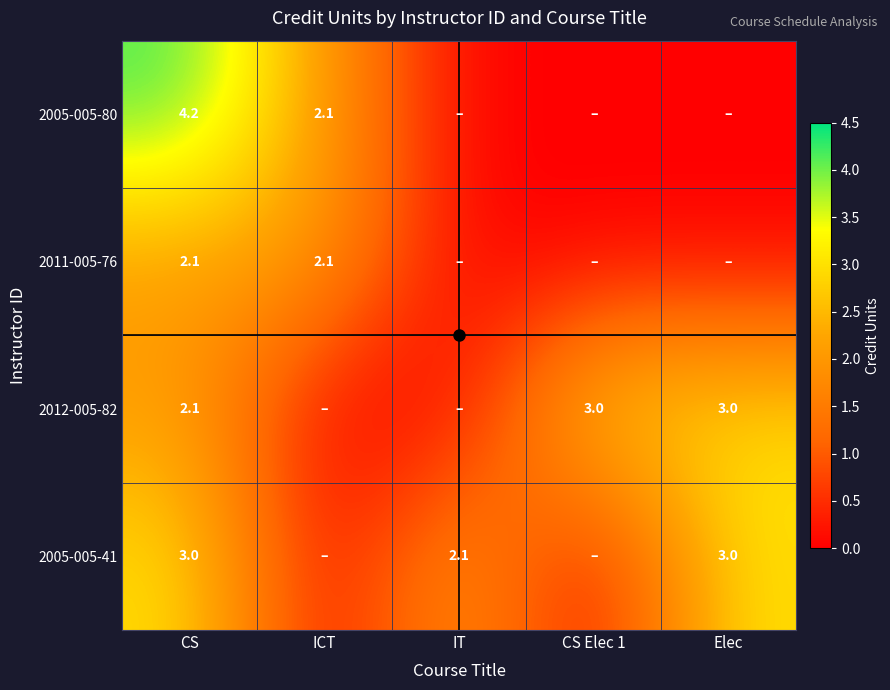

The 2005-005-80 series shows 4.2 at CS. True or false?

True